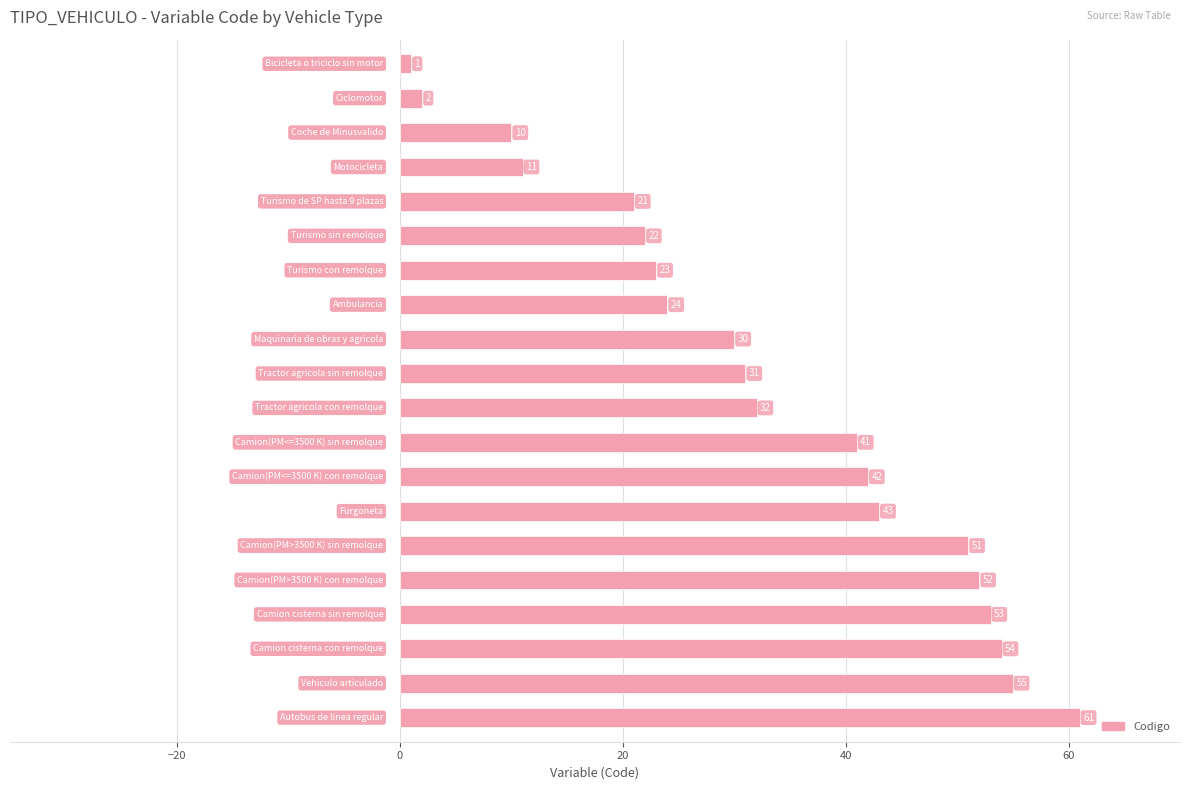

What is the value of the 6th bar from the top?

22